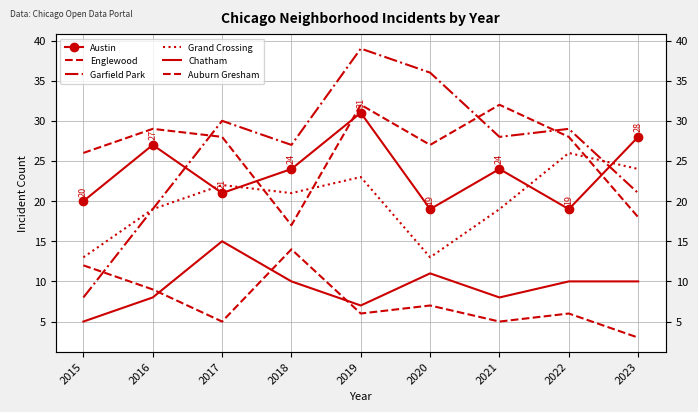

The value of Englewood at 2020 is 27. True or false?

True